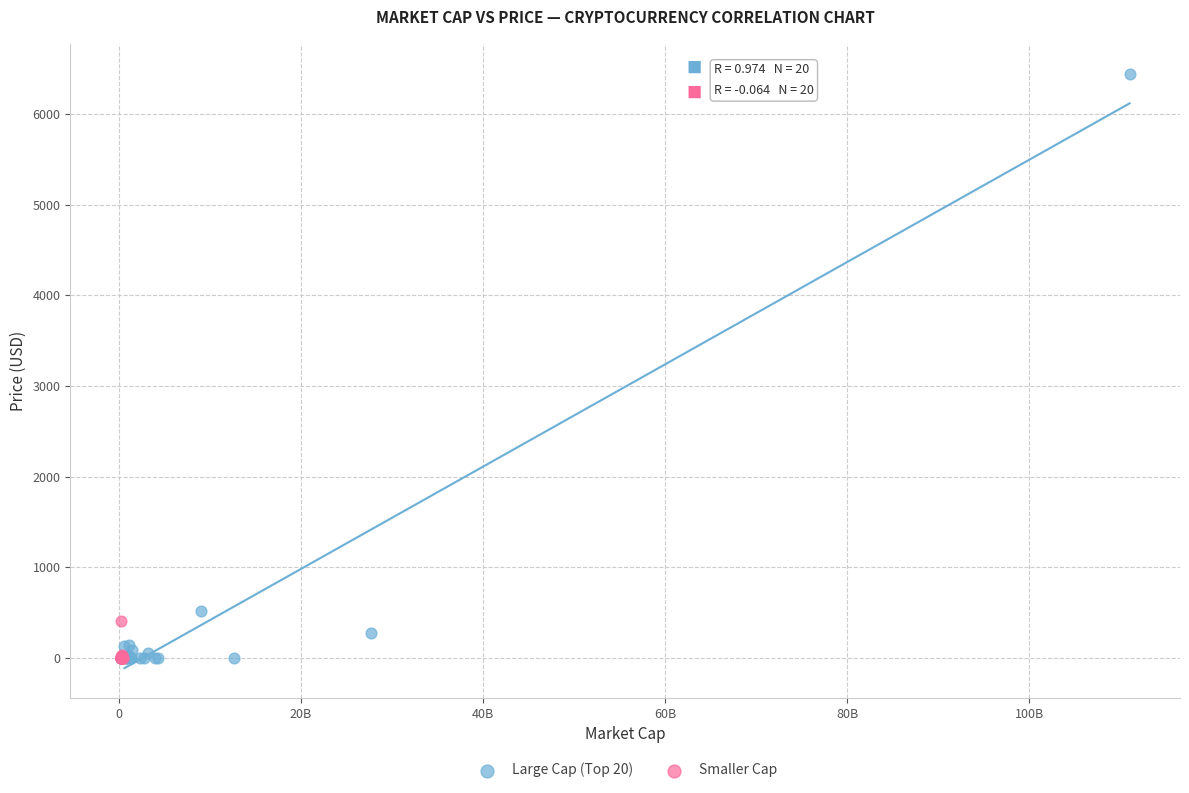

Which series reaches the maximum Y coordinate?

Large Cap (Top 20)